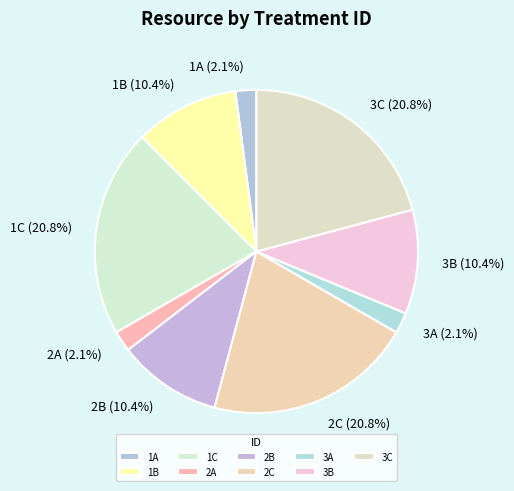

True or false: 3B accounts for 24% of the total.

False